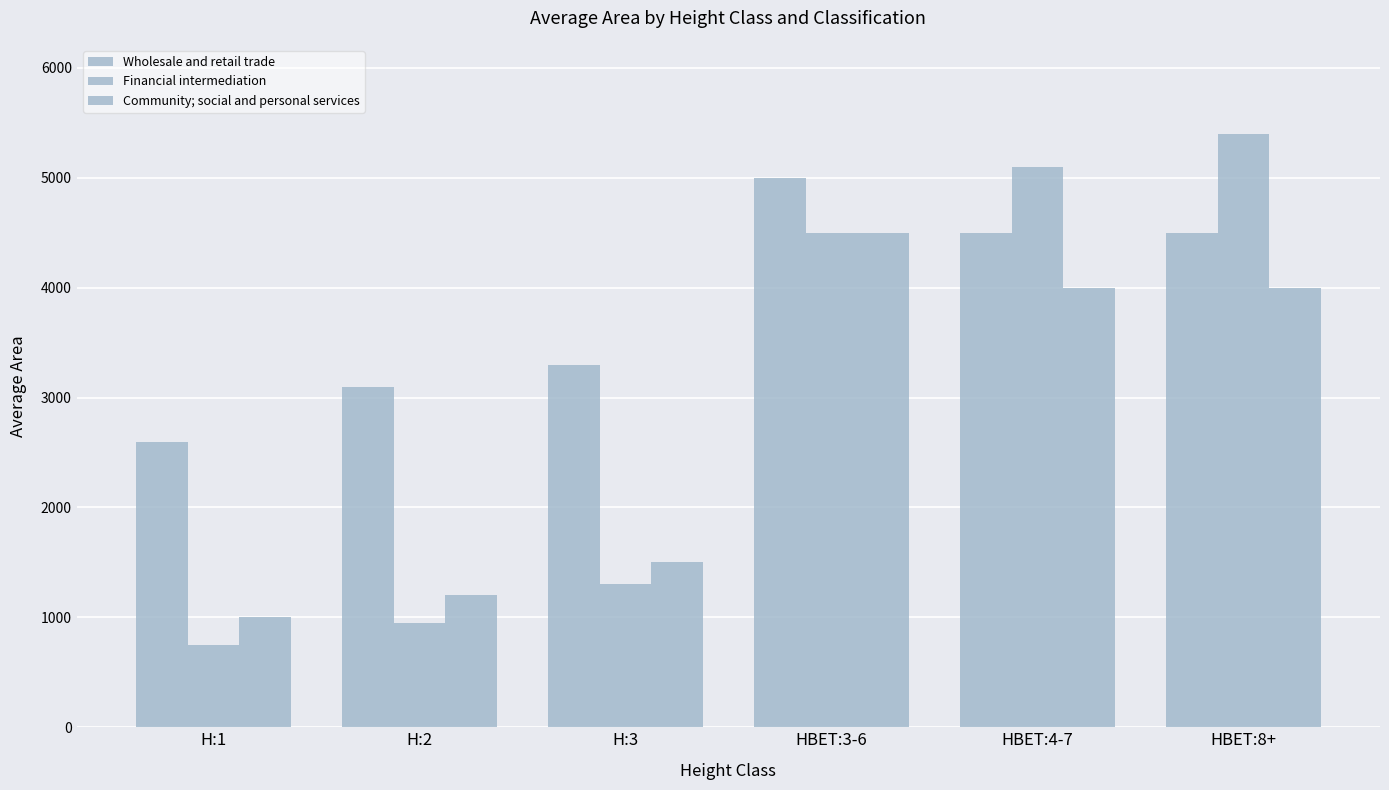

Which series changed the most between H:1 and H:2?

Wholesale and retail trade